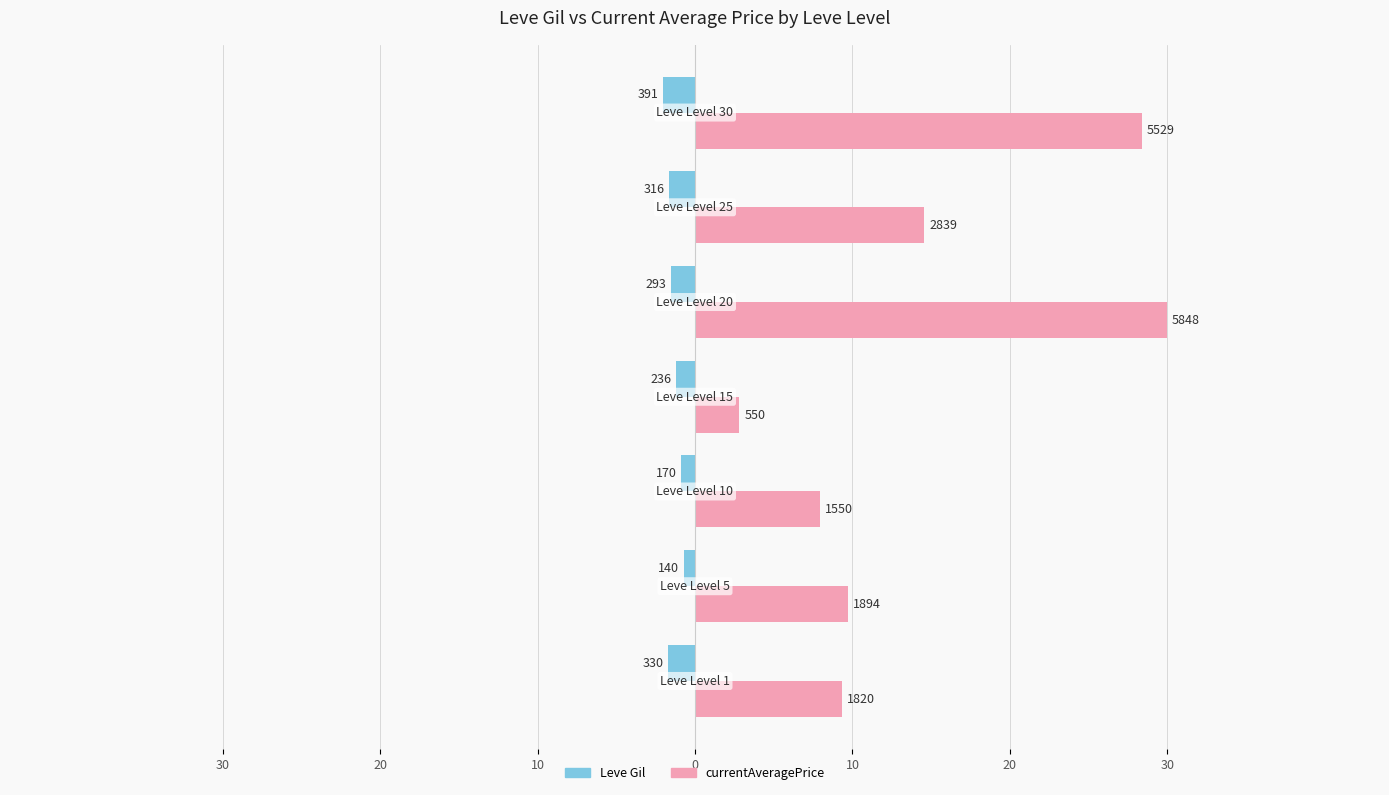

What are all the series names shown in the legend?

Leve Gil, currentAveragePrice